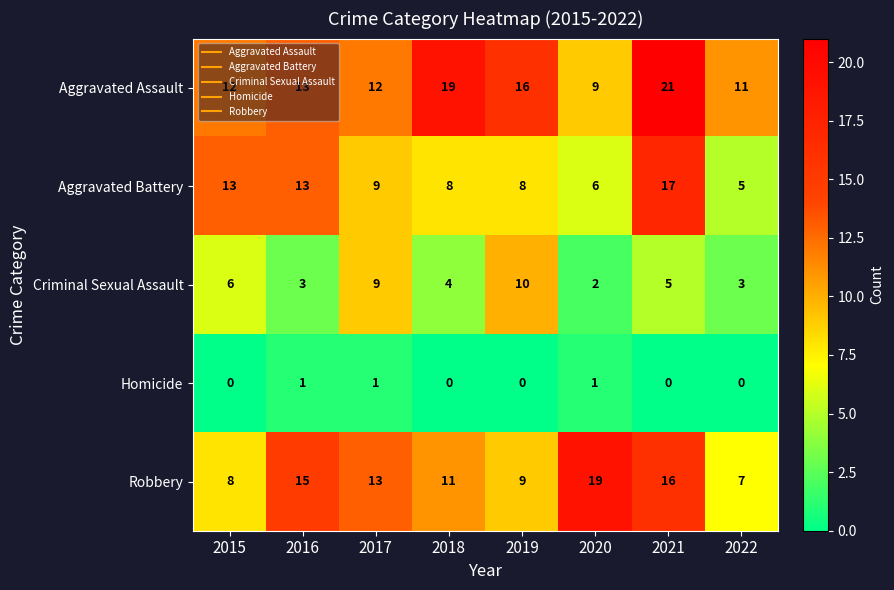

Where is Robbery nearest to the value 13?

2017